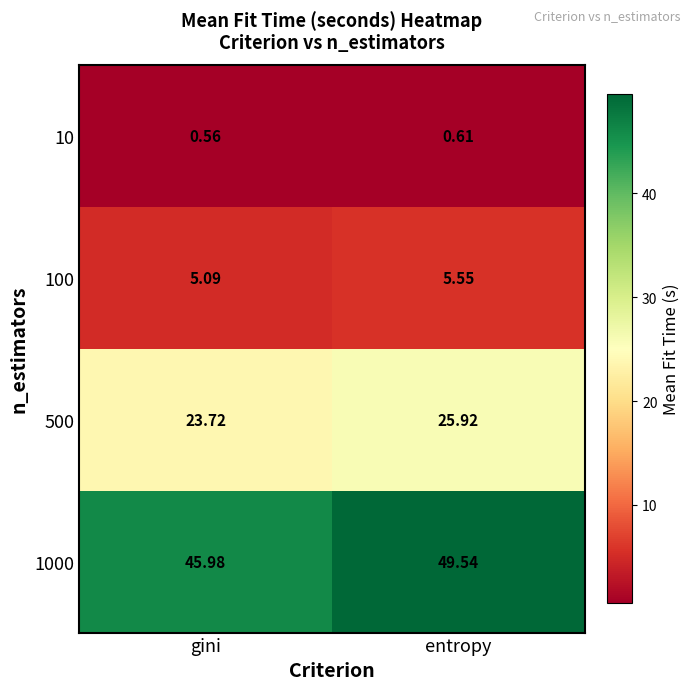

What is the greatest value displayed?

49.5